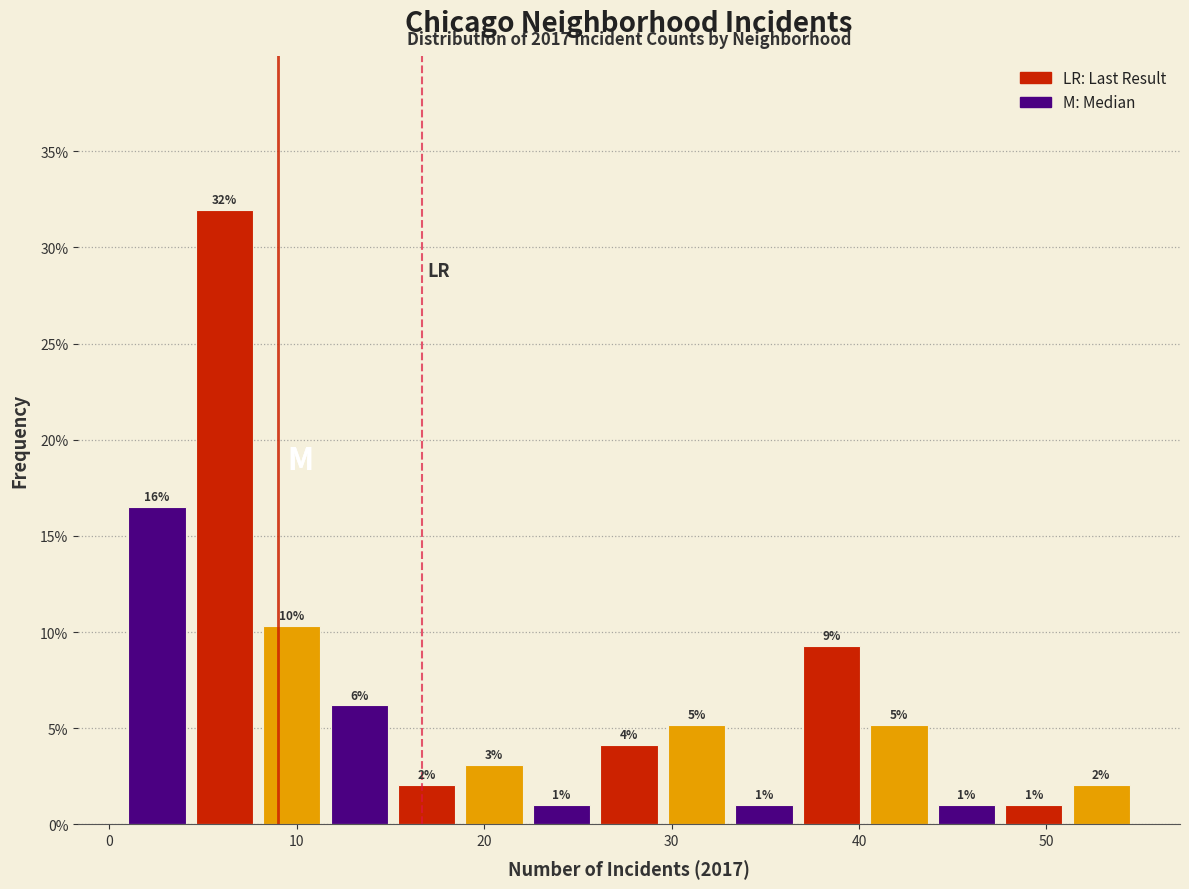

Read against the x-axis, roughly where is the centre of the tallest bar?

6